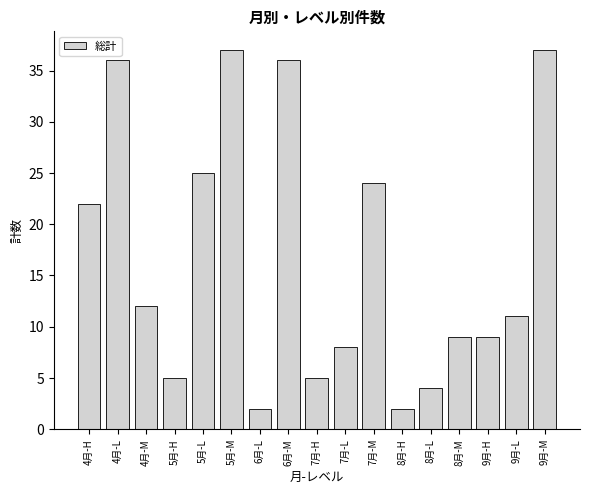

Reading left to right, transcribe all the data shown in this chart.

4月-H=22	4月-L=36	4月-M=12	5月-H=5	5月-L=25	5月-M=37	6月-L=2	6月-M=36	7月-H=5	7月-L=8	7月-M=24	8月-H=2	8月-L=4	8月-M=9	9月-H=9	9月-L=11	9月-M=37